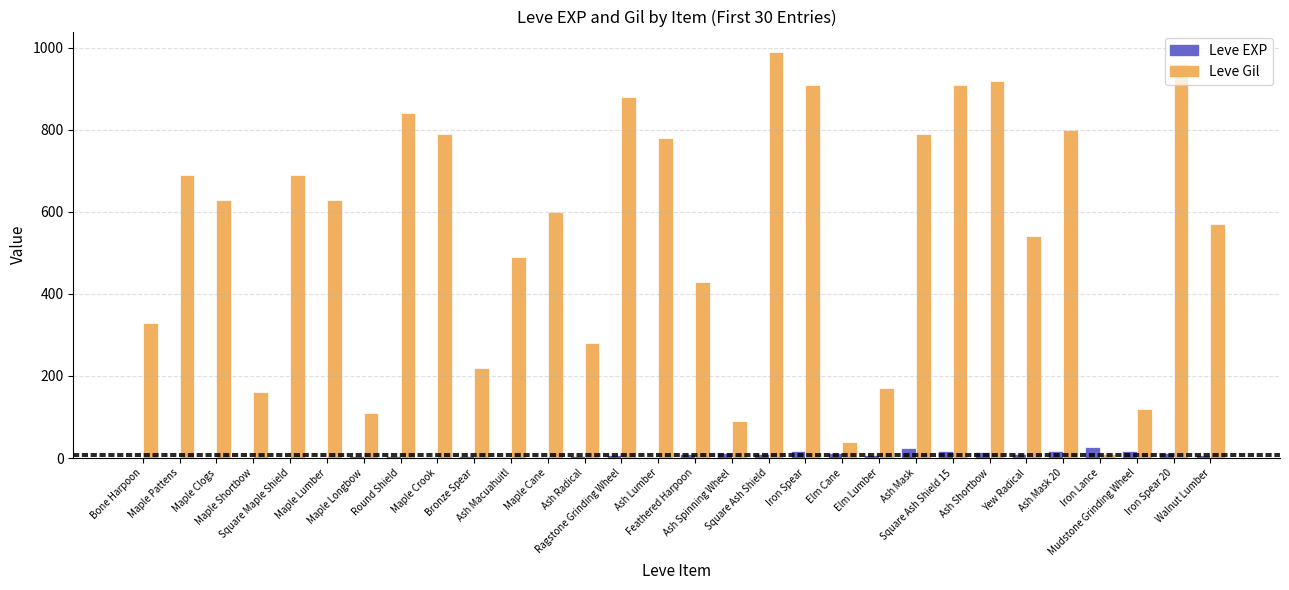

The Leve Gil series shows 273 at Maple Pattens. True or false?

False